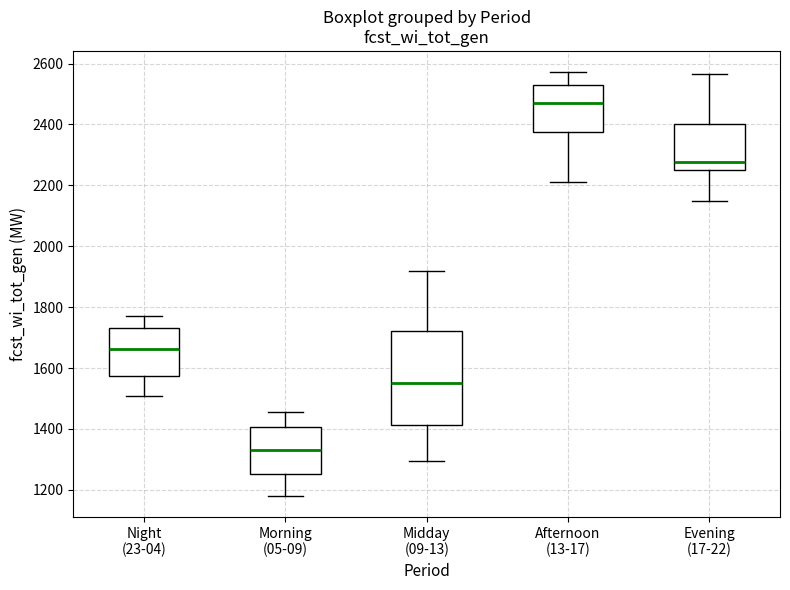

Comparing the boxes themselves (not the whiskers), which one is the tallest?

Midday (09-13)